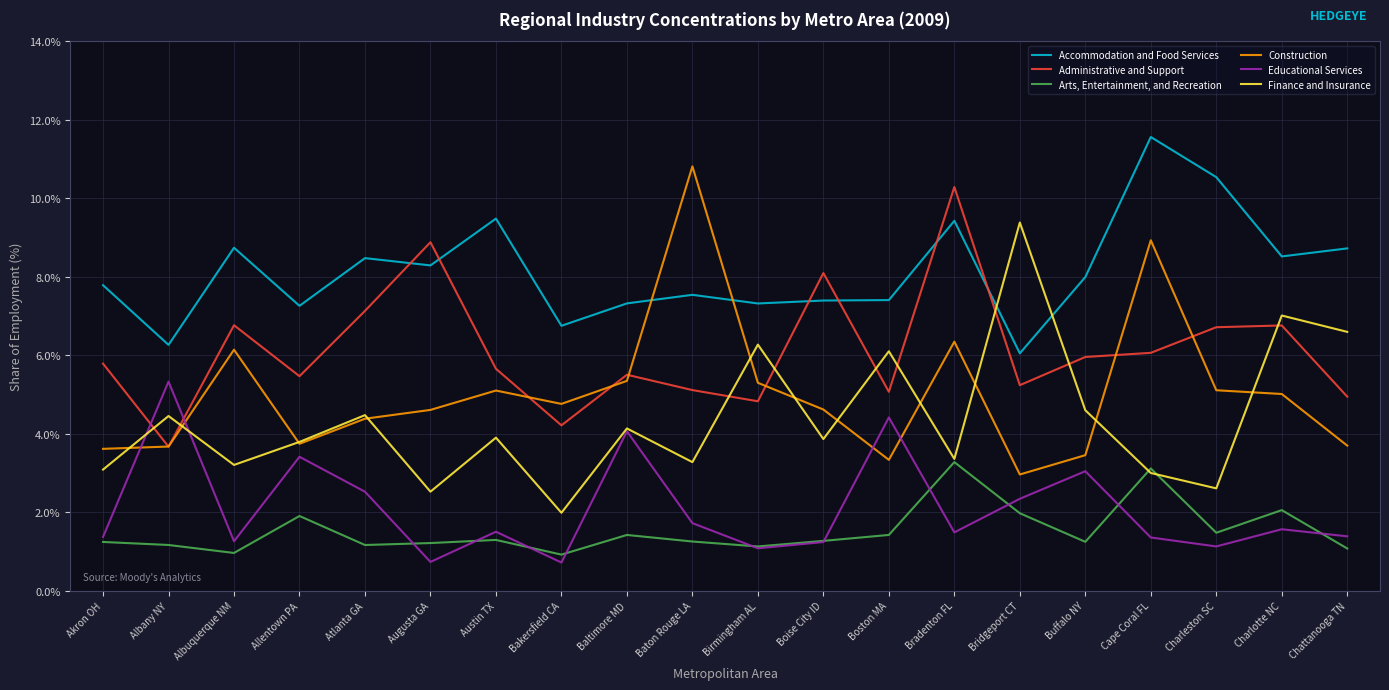

How many lines are shown in the chart?

6